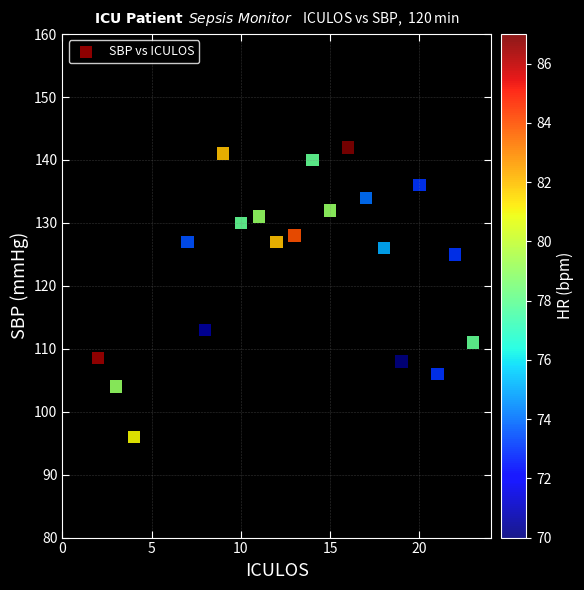

What is the range of Y values (max minus min)?

46.0